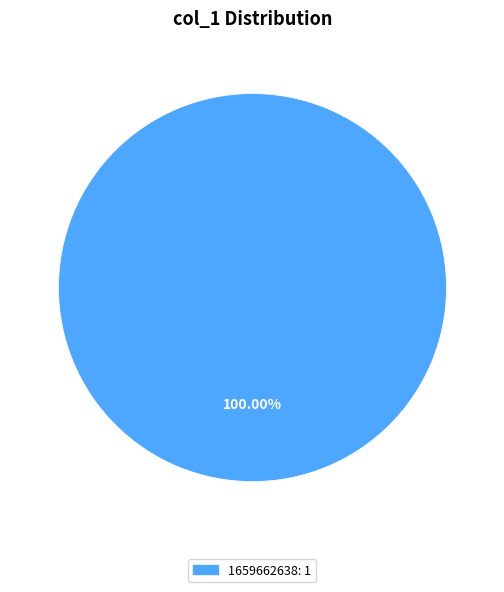

Is there a majority slice in this chart?

Yes